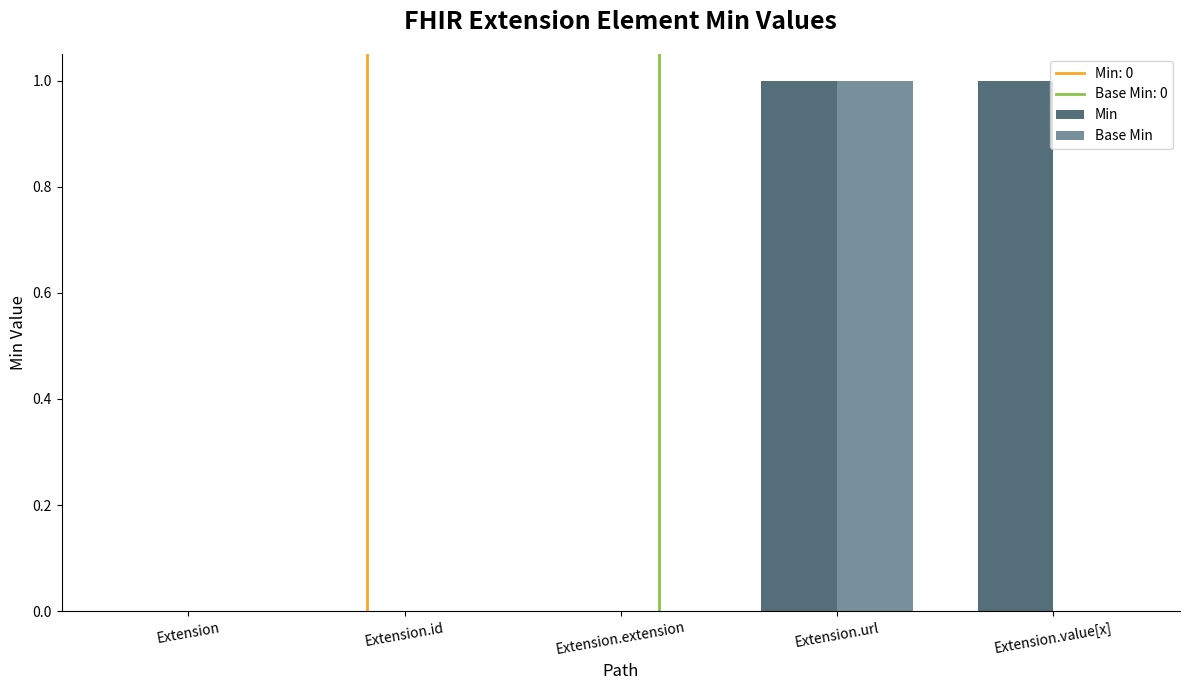

What is the maximum value for Min?

1